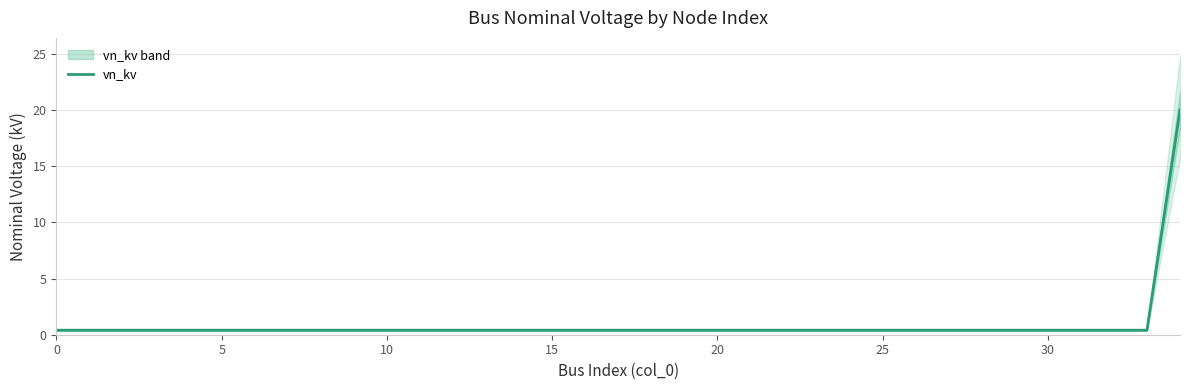

What is the maximum value for vn_kv?

20.0